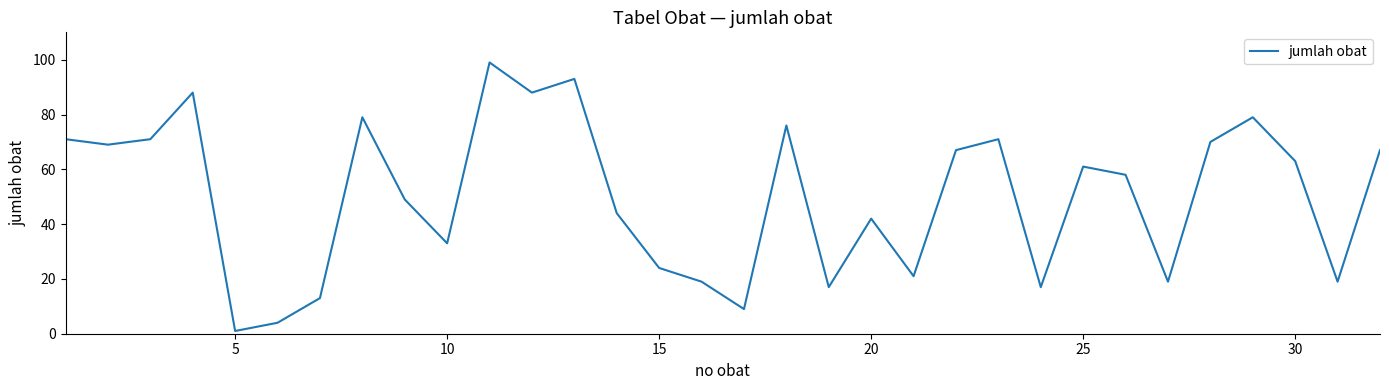

What is the maximum value shown in the chart?

99